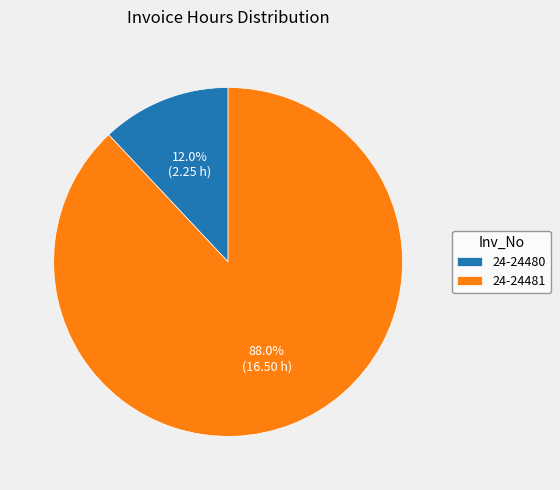

How many segments does this pie chart have?

2